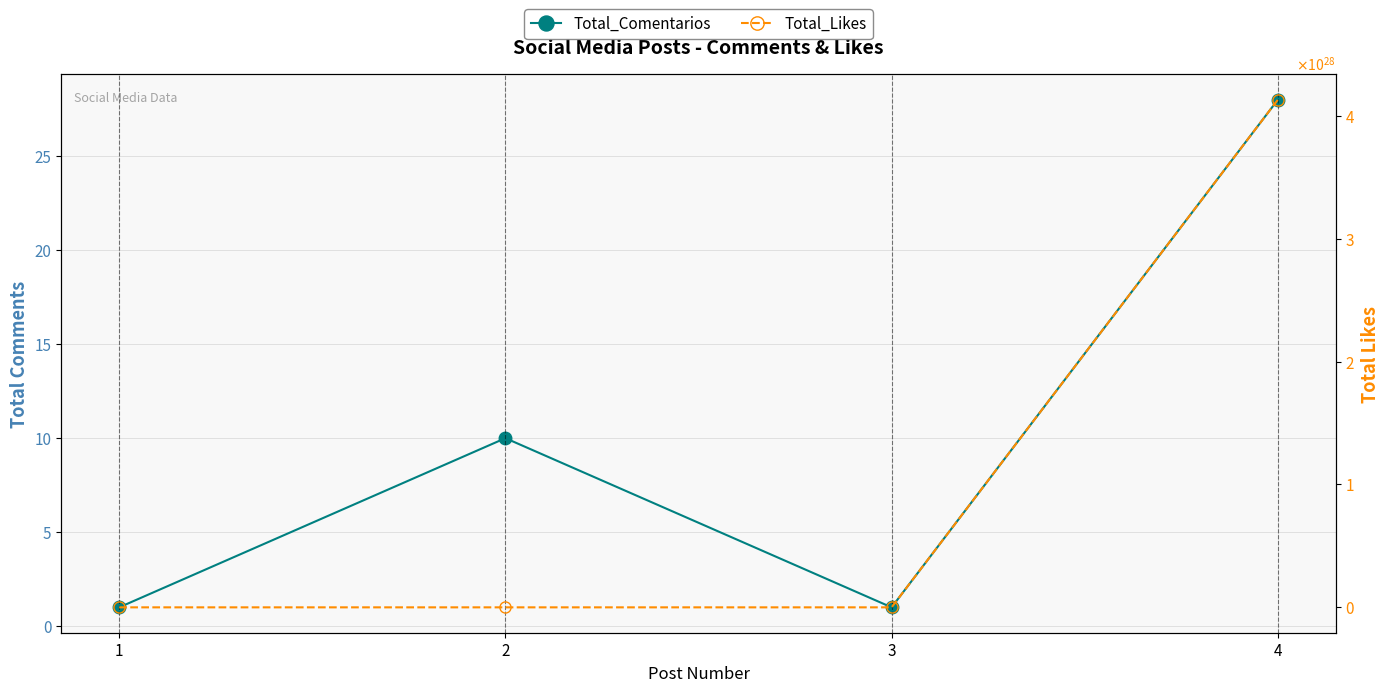

At which category does the chart reach its peak across all series?

4